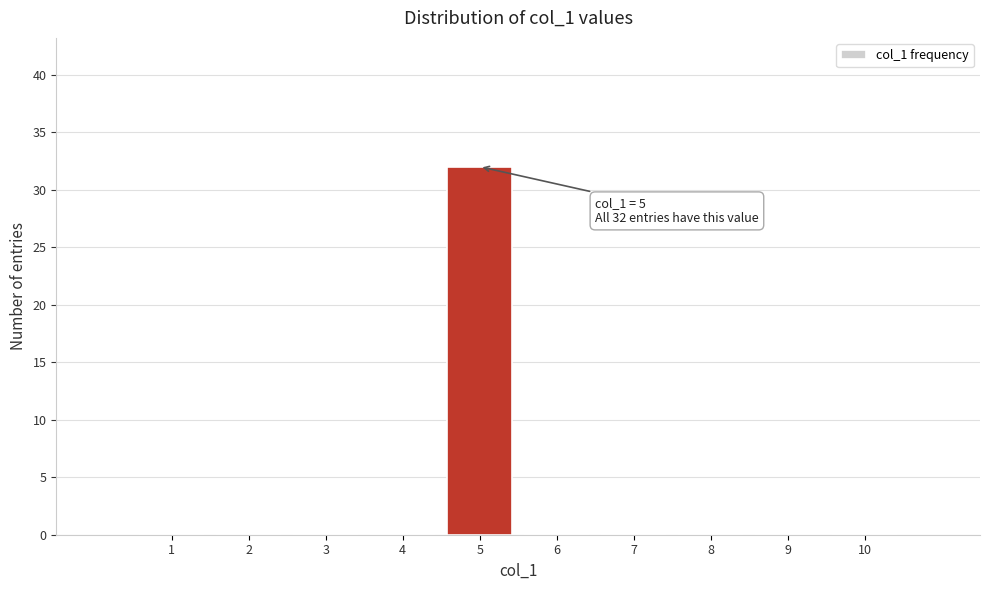

Reading left to right, list all the values displayed in this chart.

1=0	2=0	3=0	4=0	5=32	6=0	7=0	8=0	9=0	10=0